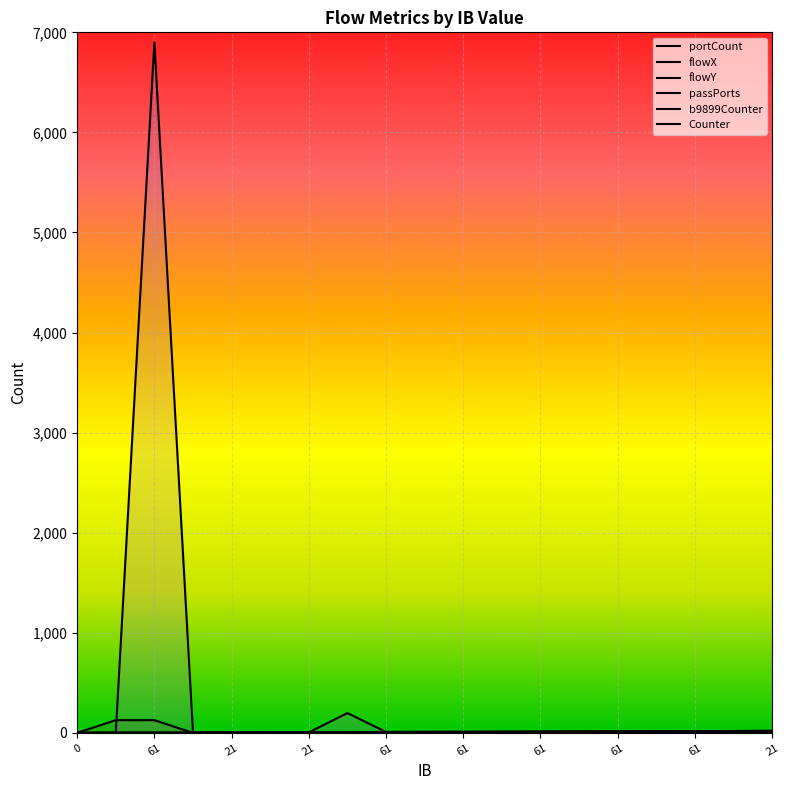

True or false: b9899Counter and flowX intersect in this chart.

False